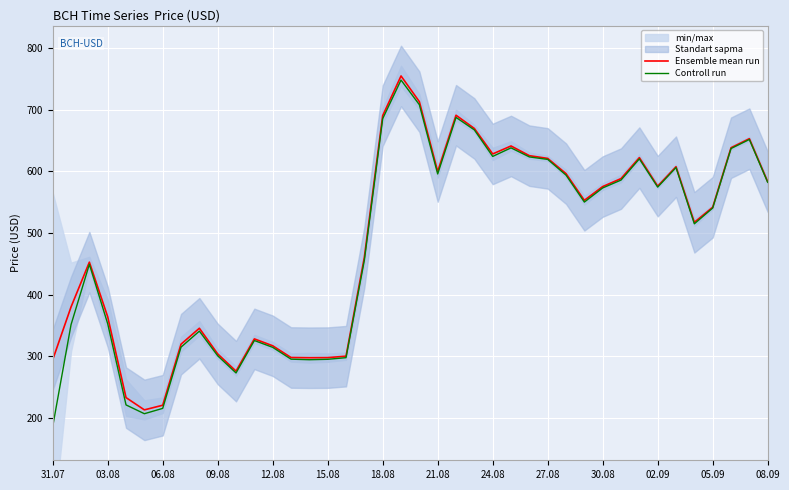

The Controll run series shows 624.1 at 24.08. True or false?

True